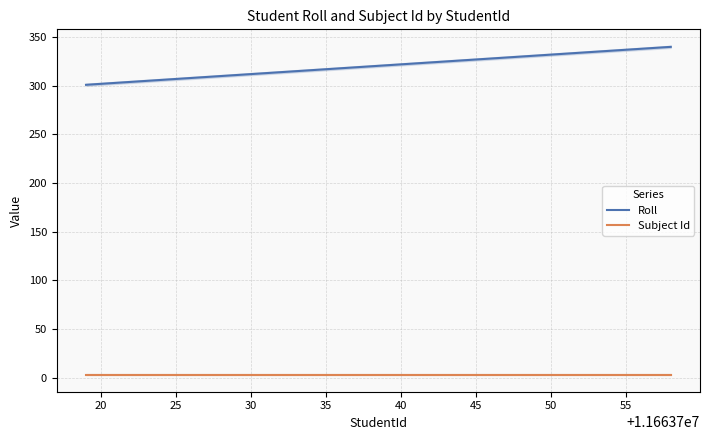

Which series has the largest total across all categories?

Roll